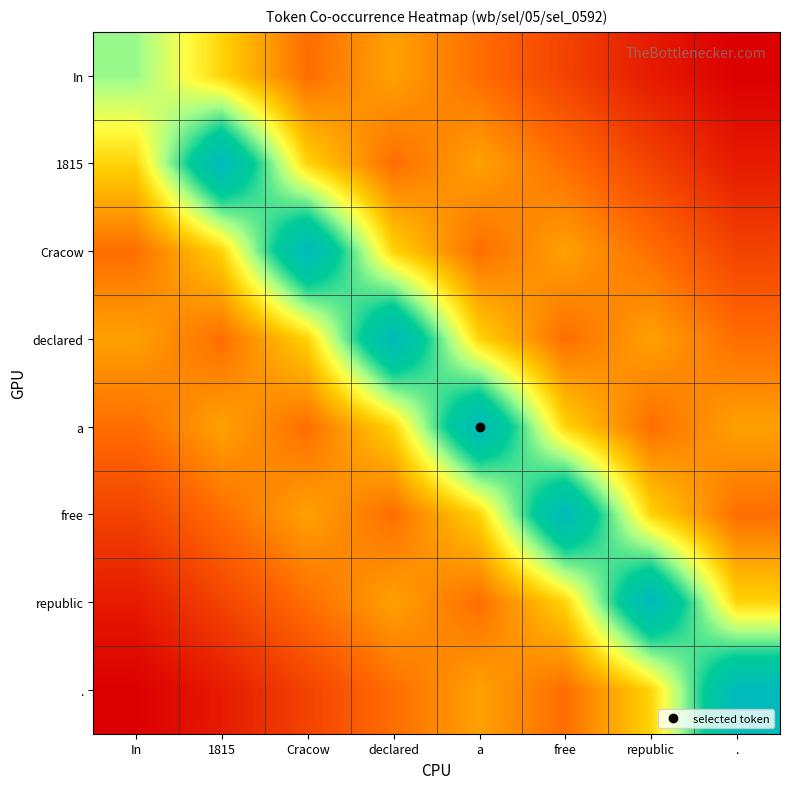

At which category is the sum across all series the highest?

declared